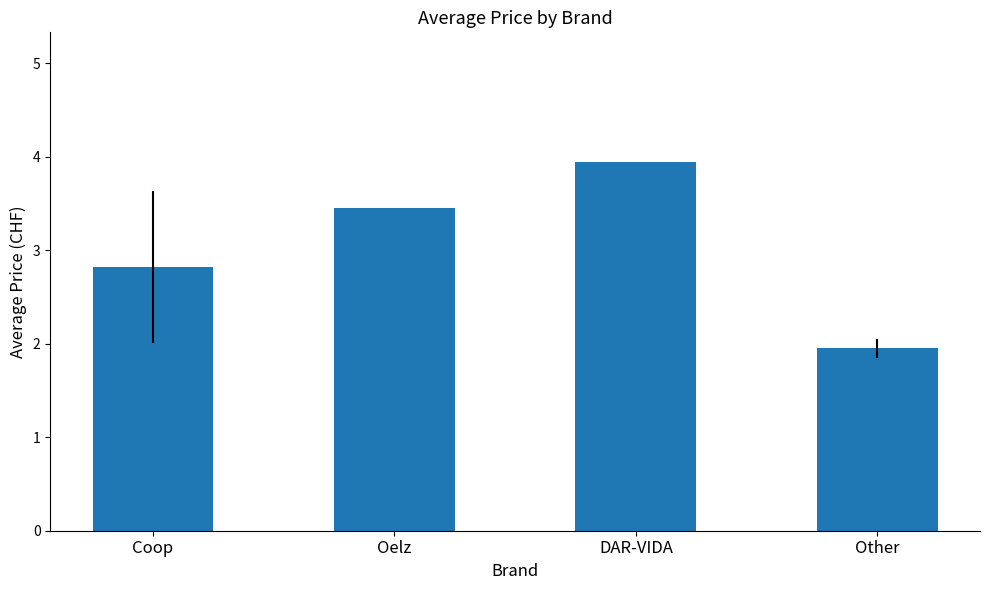

What is the sum of the values at Other and Coop?

4.8